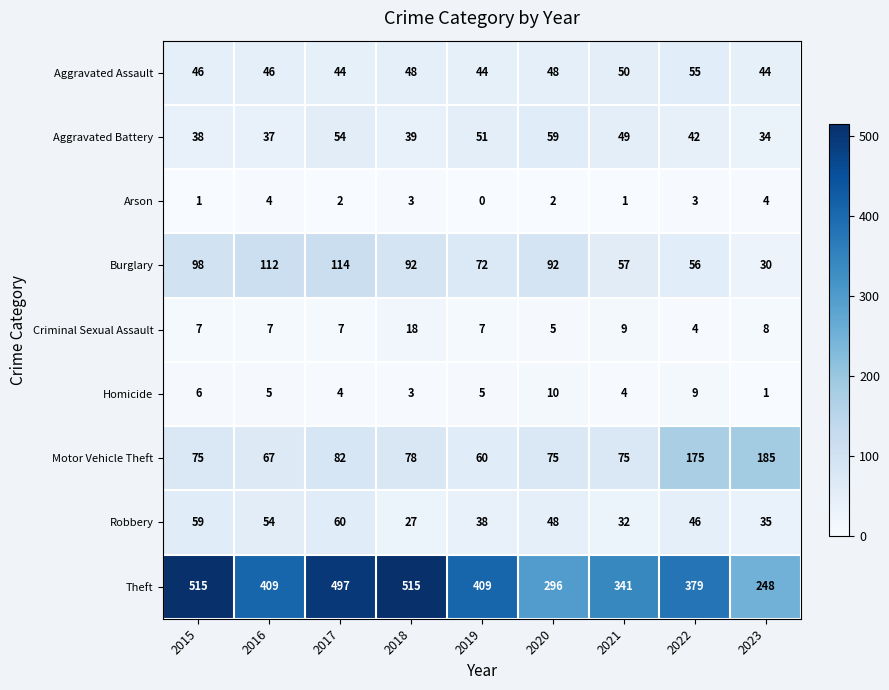

True or false: Arson has a value of 1 at 2017.

False